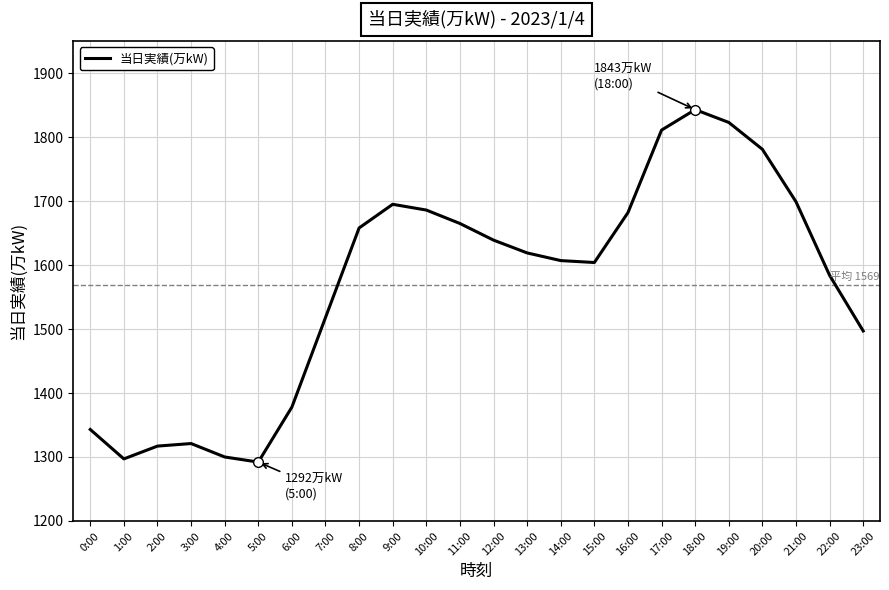

Which label corresponds to the largest value in the chart?

18:00